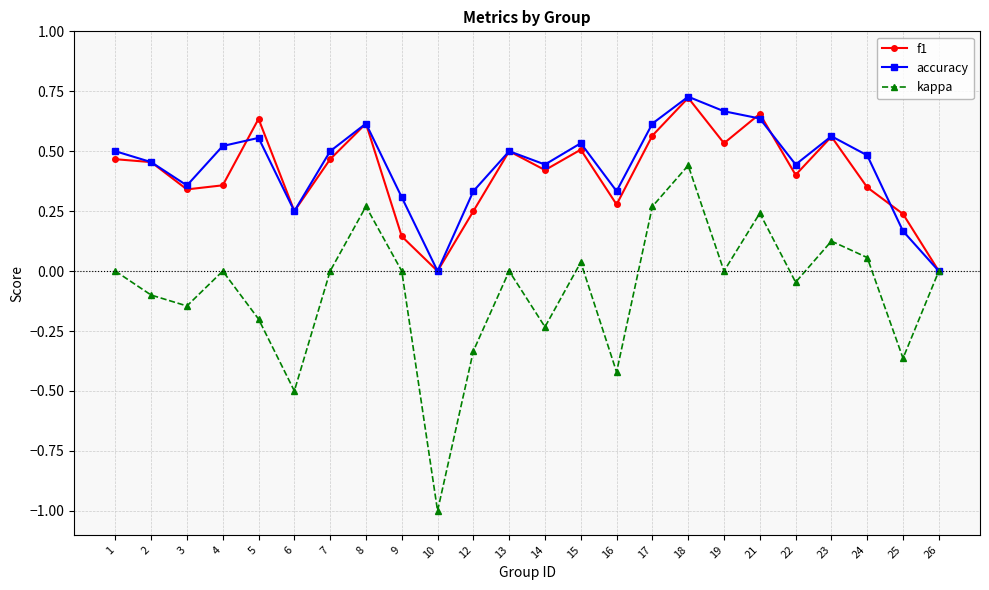

Is it true that accuracy equals -0.3 at 10?

False